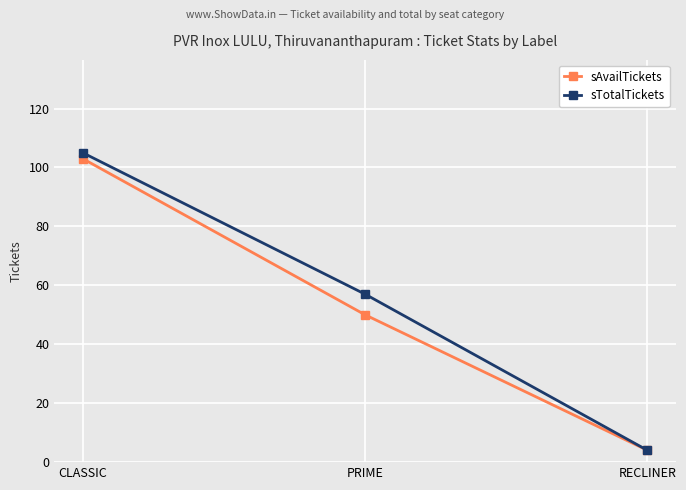

How many categories are shown in the chart?

3